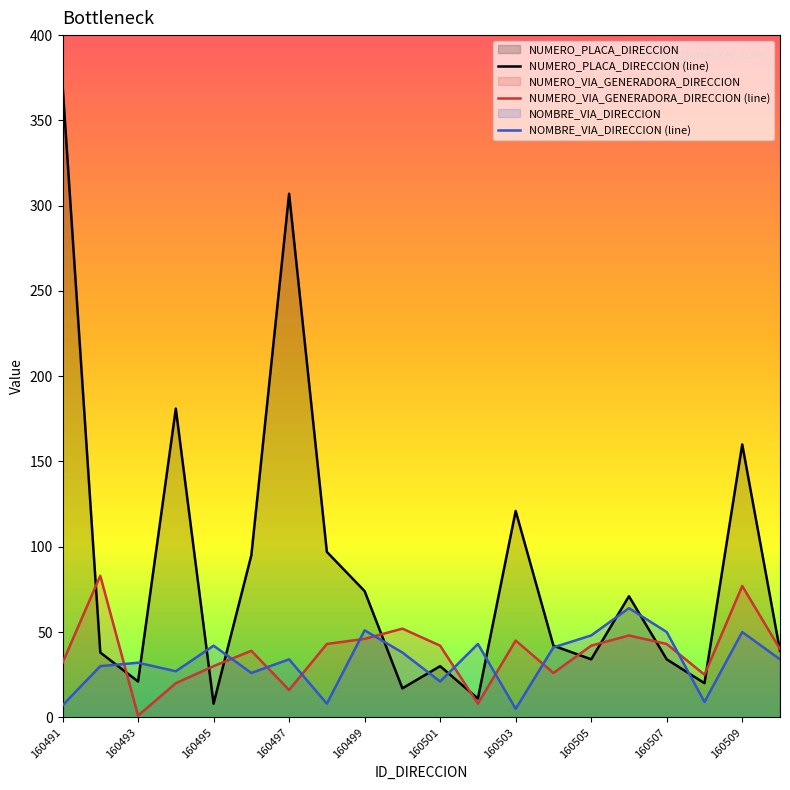

Rank the series by their maximum value, from lowest to highest.

NOMBRE_VIA_DIRECCION (line), NUMERO_VIA_GENERADORA_DIRECCION (line), NUMERO_PLACA_DIRECCION (line)